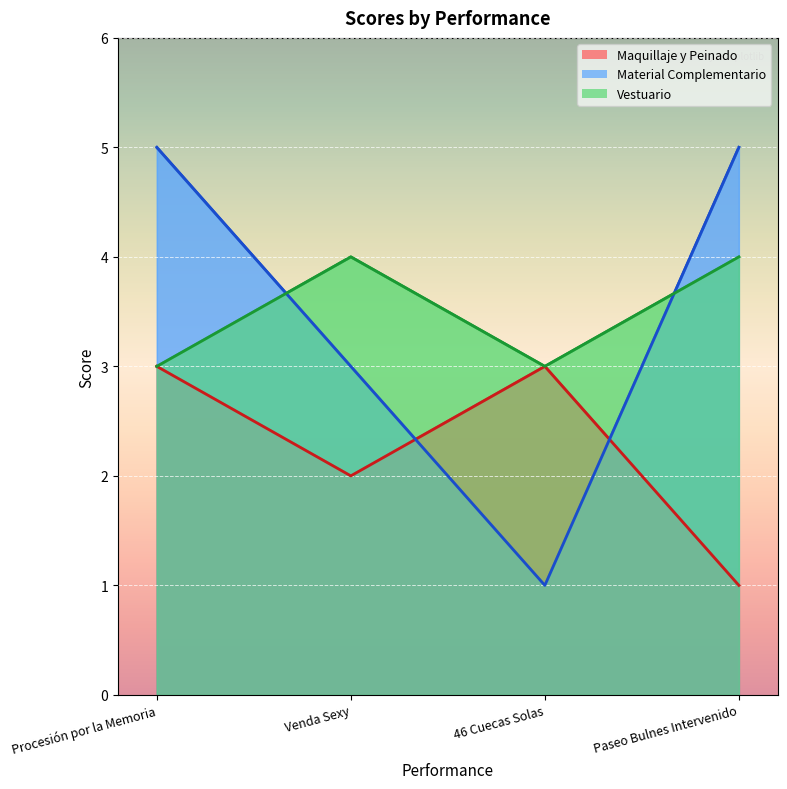

Reading left to right, what are all the values shown in this chart?

Maquillaje y Peinado: Procesión por la Memoria=3	Venda Sexy=2	46 Cuecas Solas=3	Paseo Bulnes Intervenido=1
Material Complementario: Procesión por la Memoria=5	Venda Sexy=3	46 Cuecas Solas=1	Paseo Bulnes Intervenido=5
Vestuario: Procesión por la Memoria=3	Venda Sexy=4	46 Cuecas Solas=3	Paseo Bulnes Intervenido=4